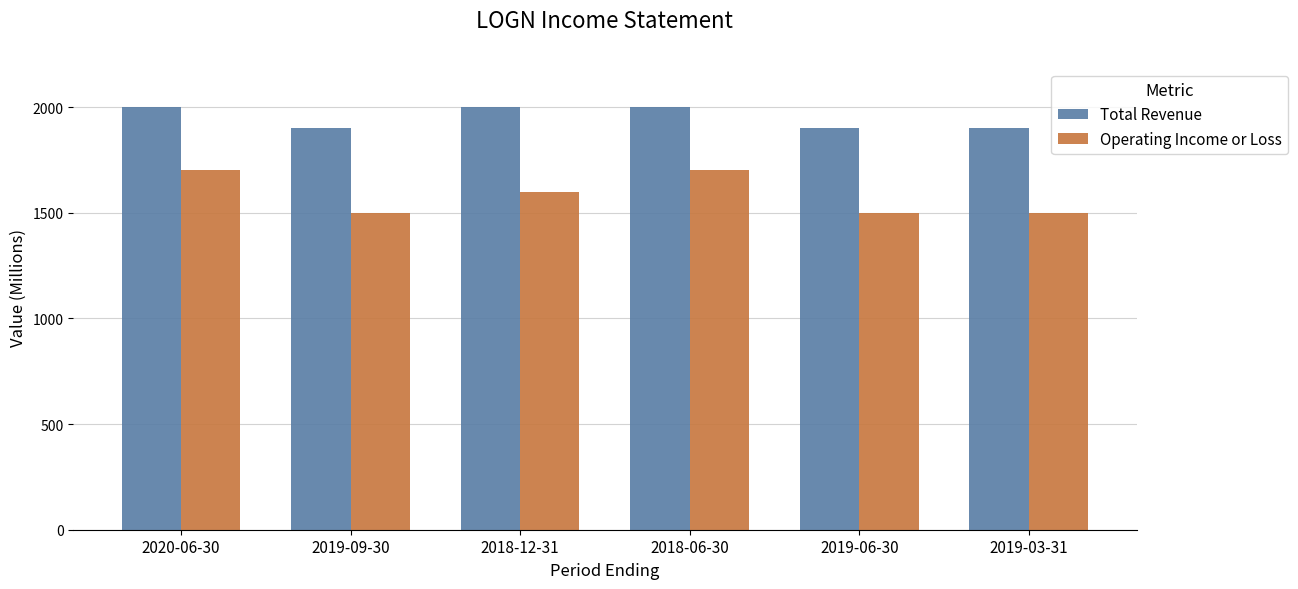

What is the approximate value of Operating Income or Loss at 2020-06-30?

1700